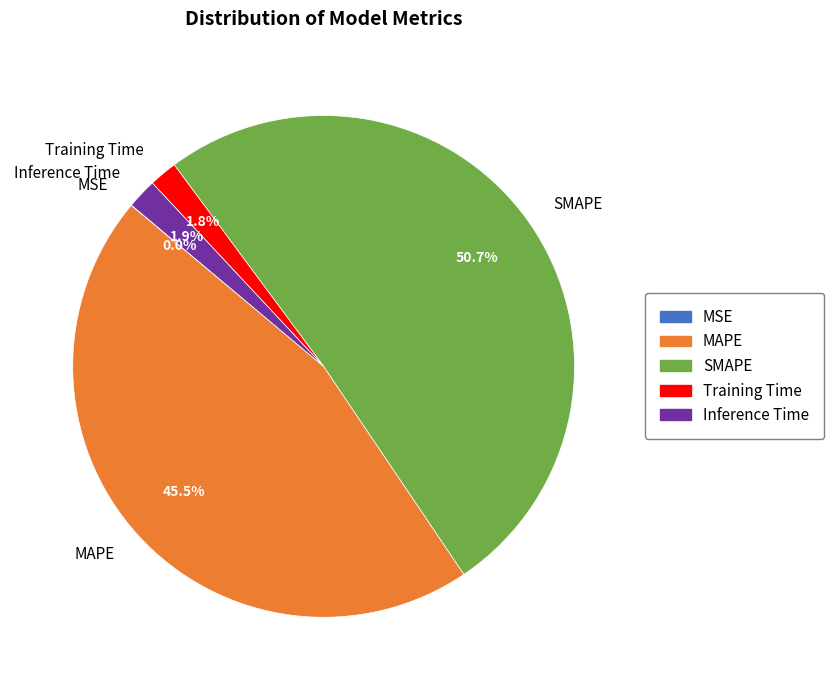

Which slice represents more than half of the pie?

SMAPE